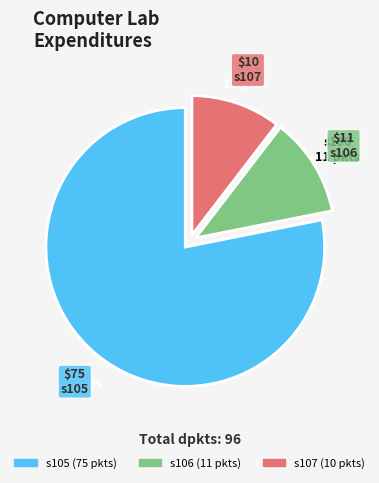

Count the number of slices in the pie.

3